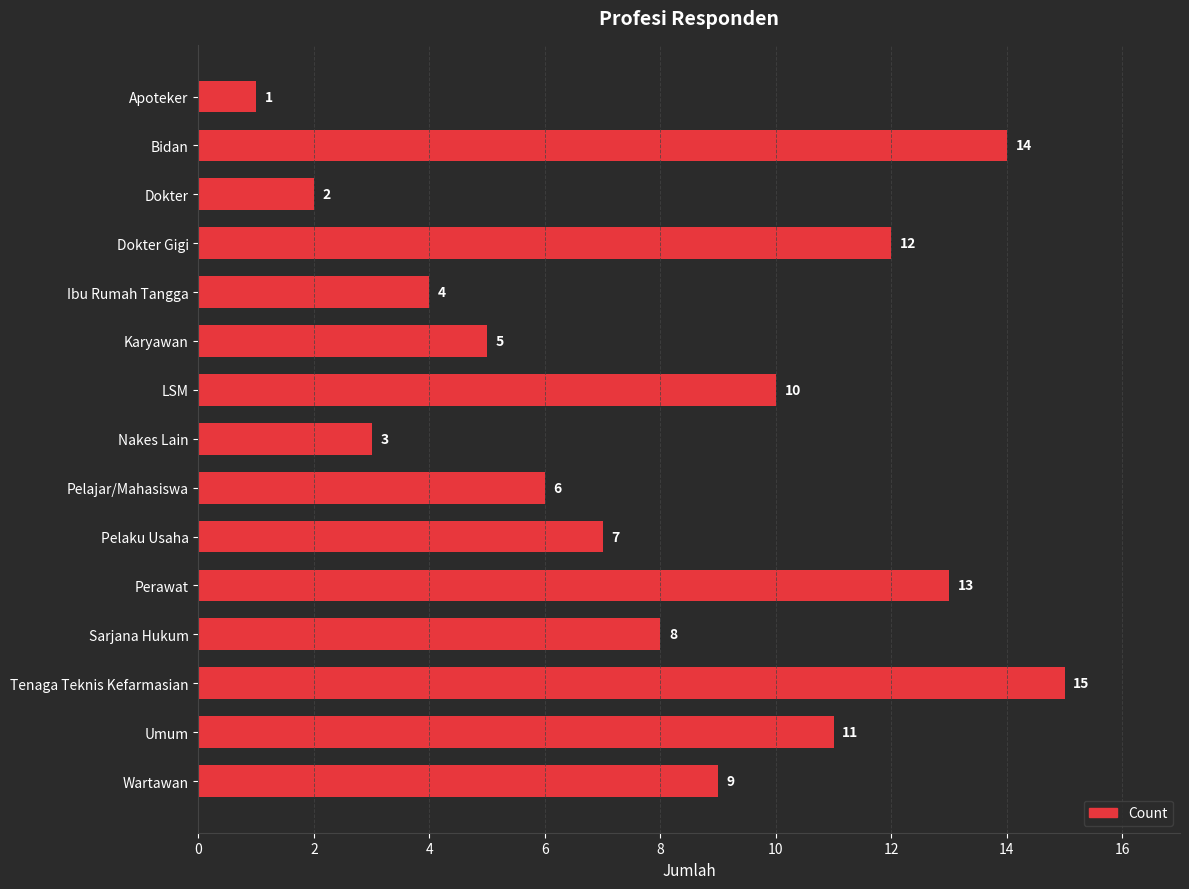

What position from the top is Wartawan?

15